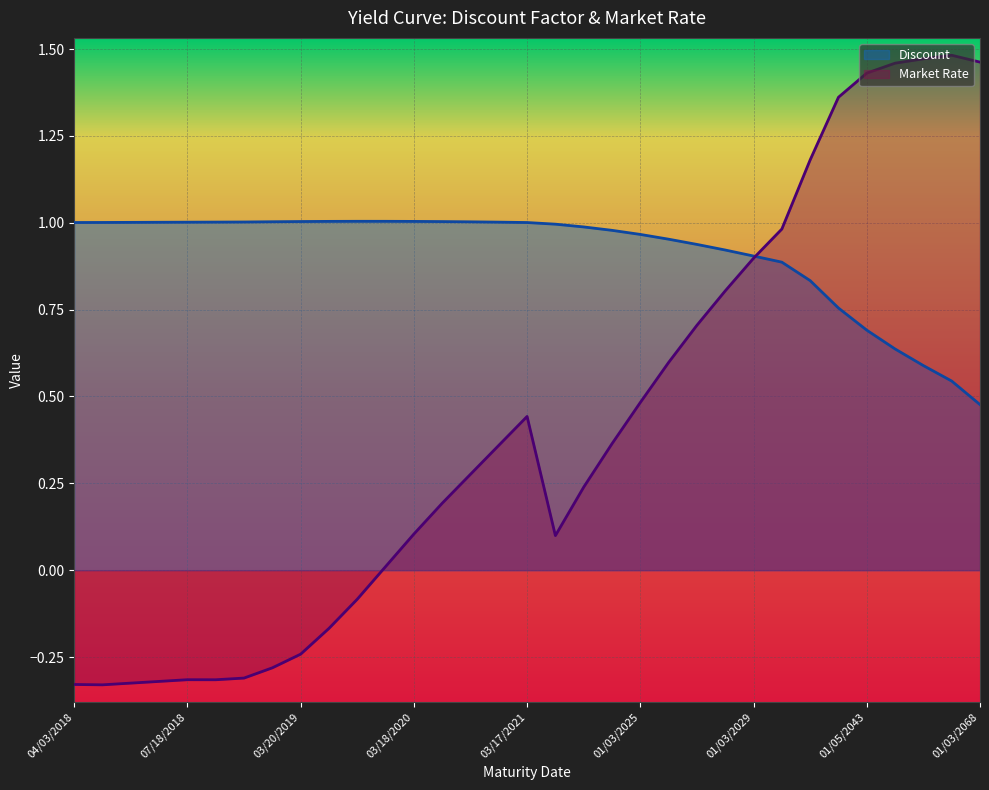

What are all the series names shown in the legend?

Discount, Market Rate